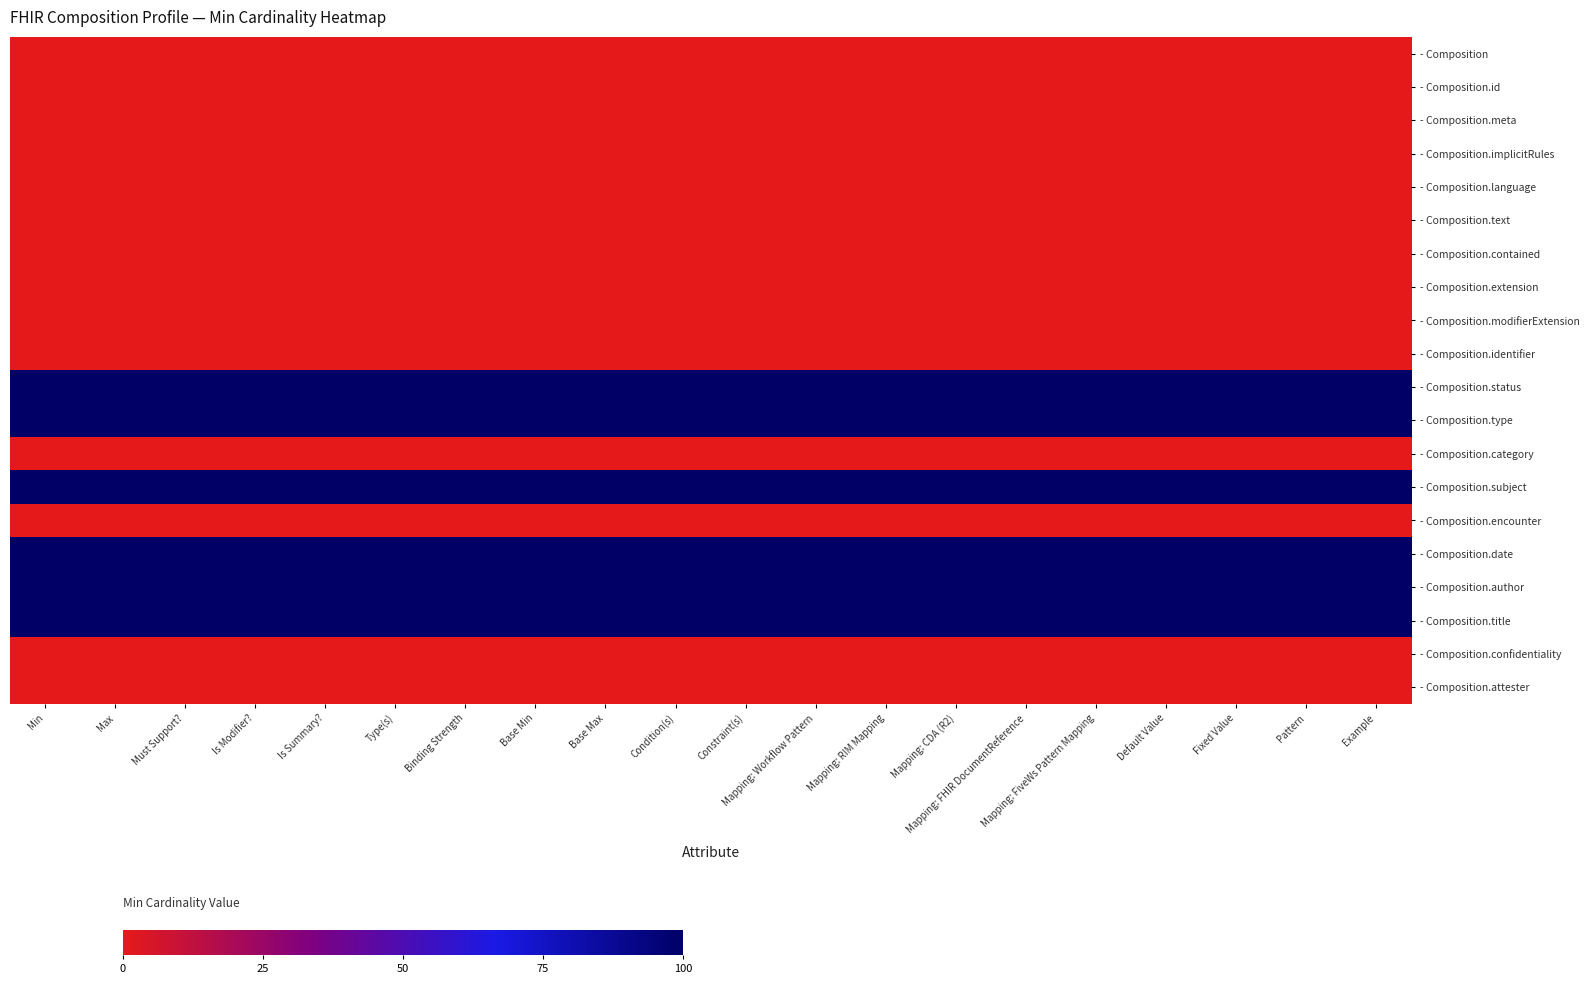

What is the greatest value displayed?

1